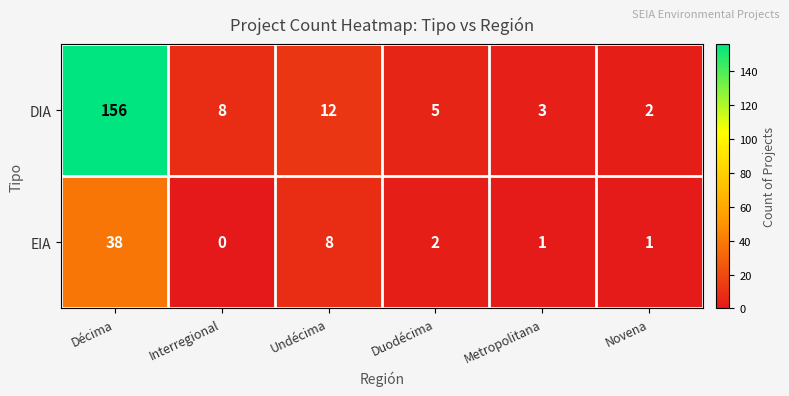

Is it true that EIA equals 1 at Duodécima?

False